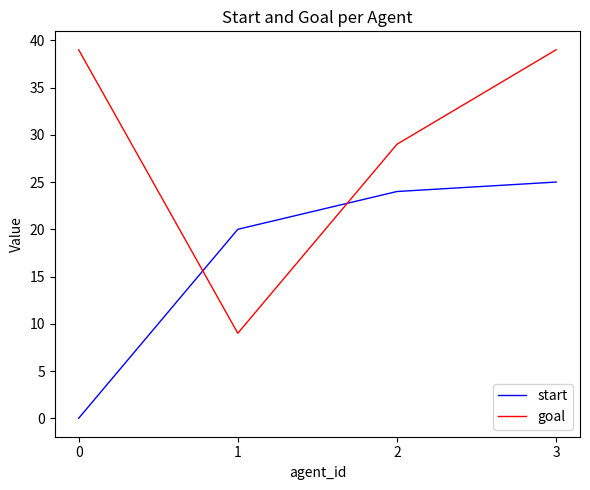

List the series in order of their peak value, lowest first.

start, goal